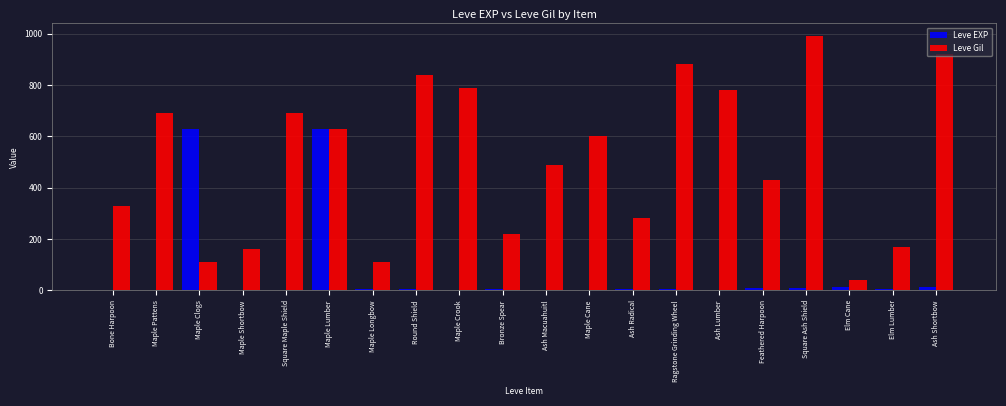

Which category has the highest value in the Leve Gil series?

Square Ash Shield